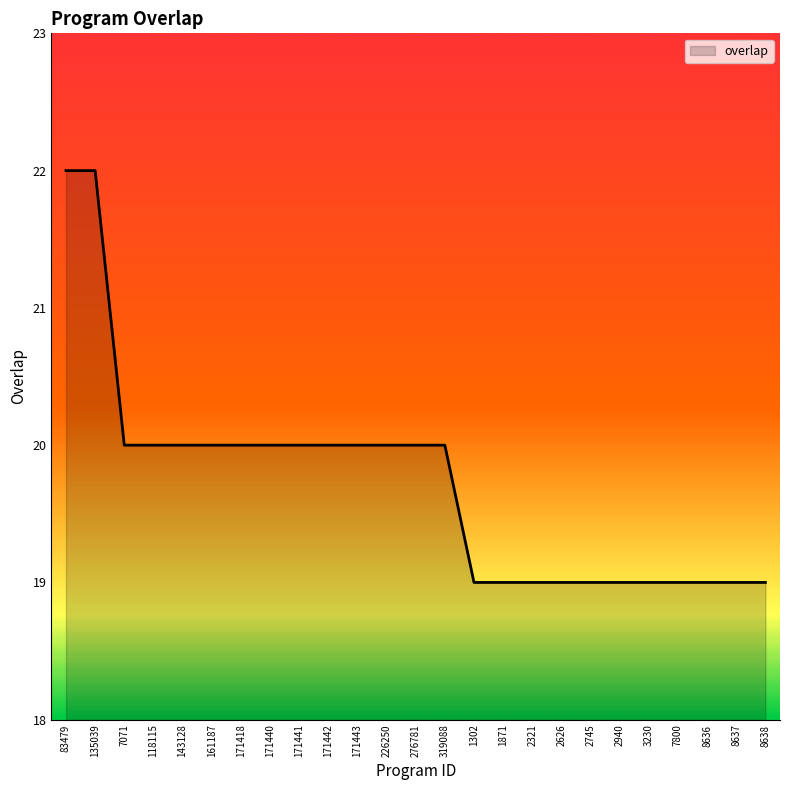

Reading right to left, extract all data points from this chart.

19	19	19	19	19	19	19	19	19	19	19	20	20	20	20	20	20	20	20	20	20	20	20	22	22